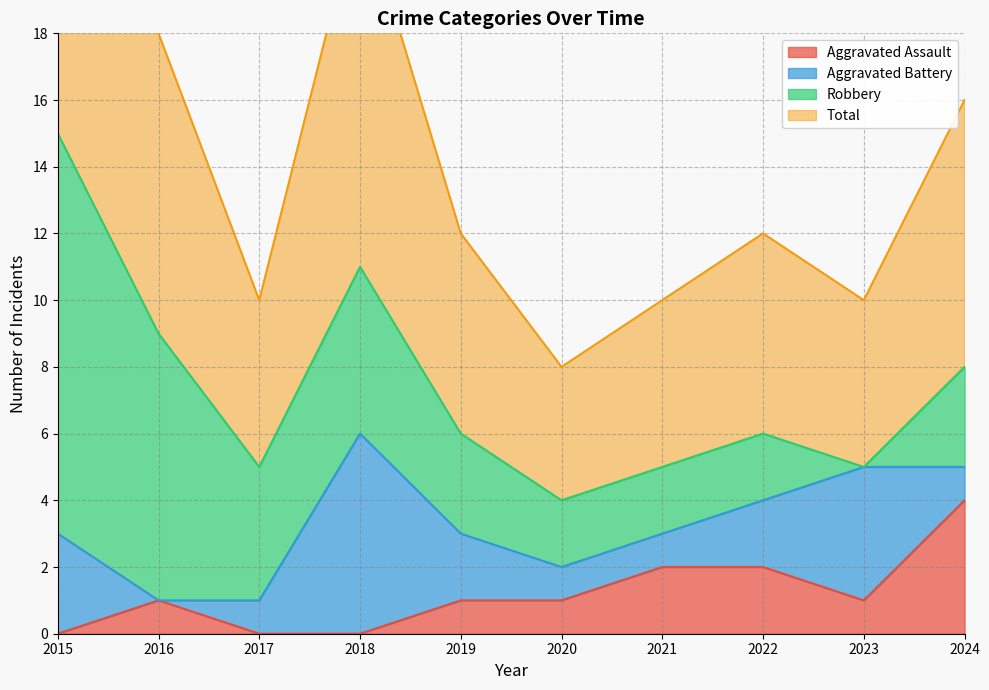

Is it true that Aggravated Assault equals 3 at 2018?

False